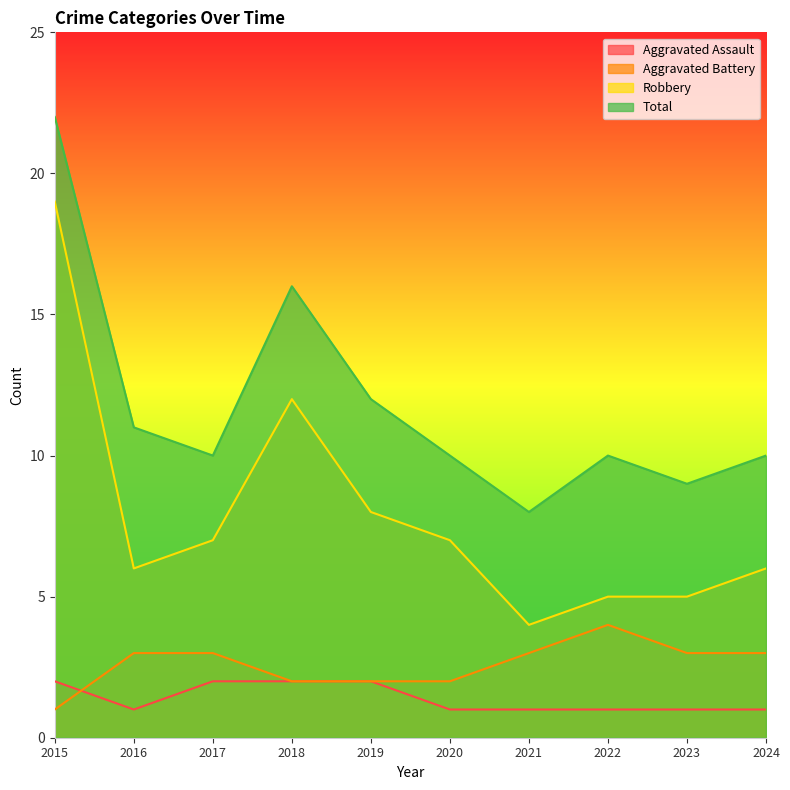

At which category does Aggravated Assault reach its first local valley?

2016